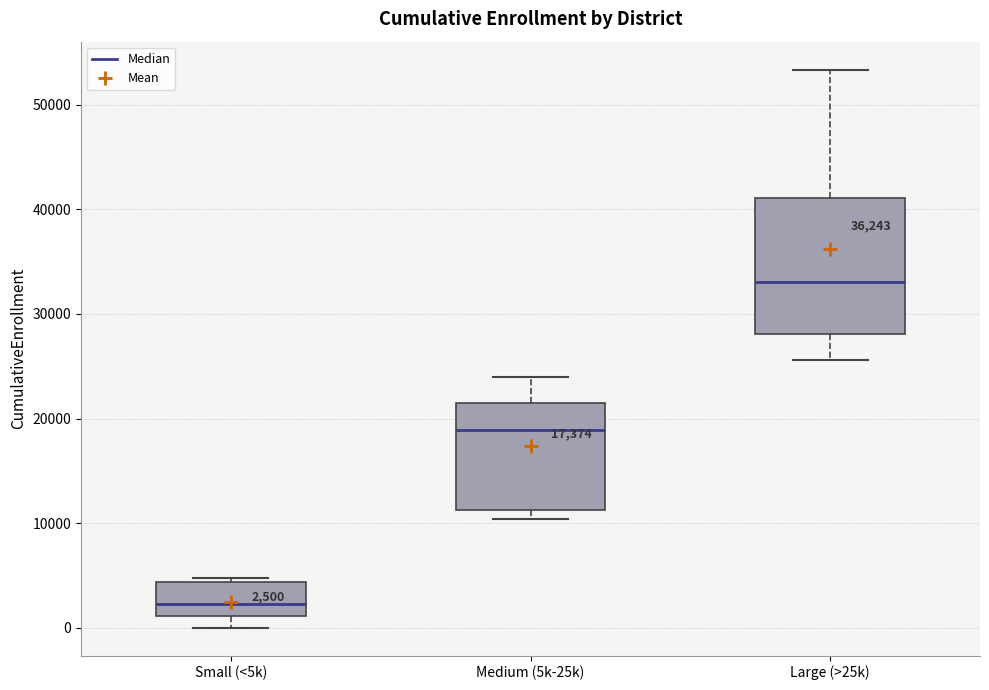

Which box has the lowest median line?

Small (<5k)